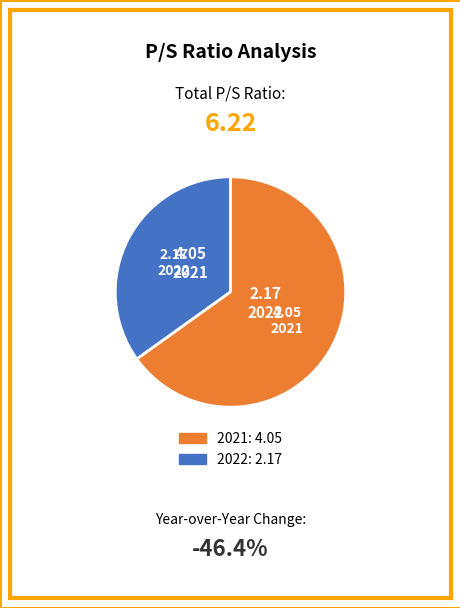

Is there a majority slice in this chart?

Yes